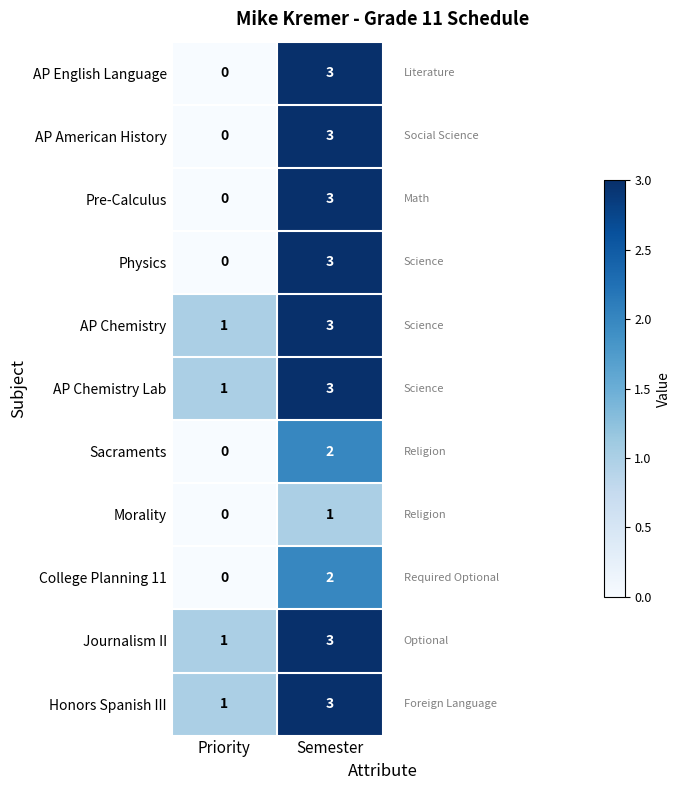

What is the sum of the AP American History values at Priority and Semester?

3